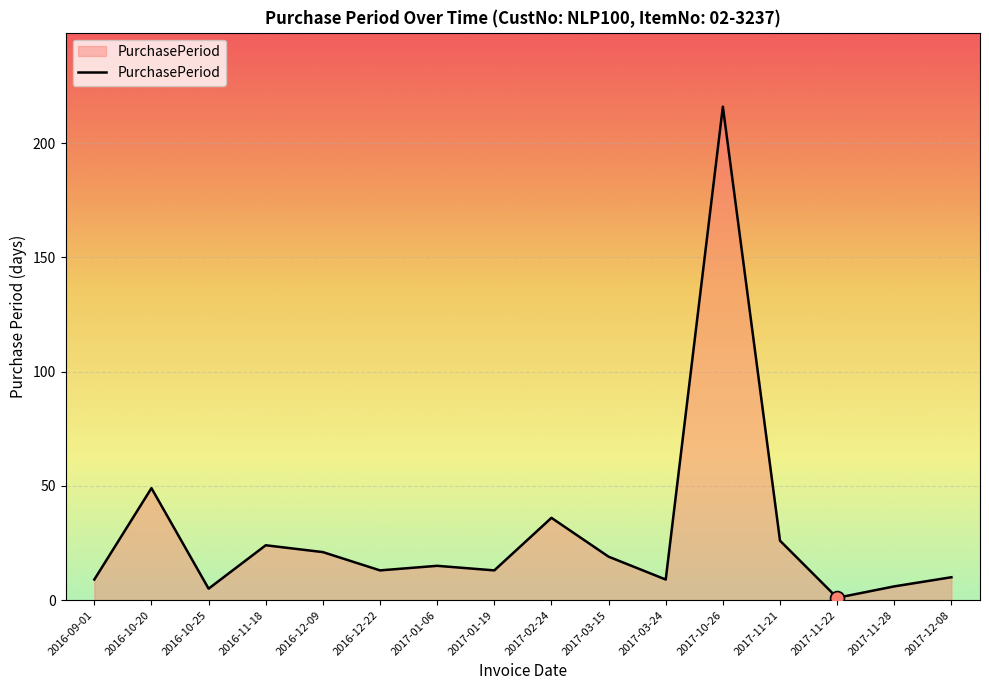

What is the difference between the maximum and minimum values?

215